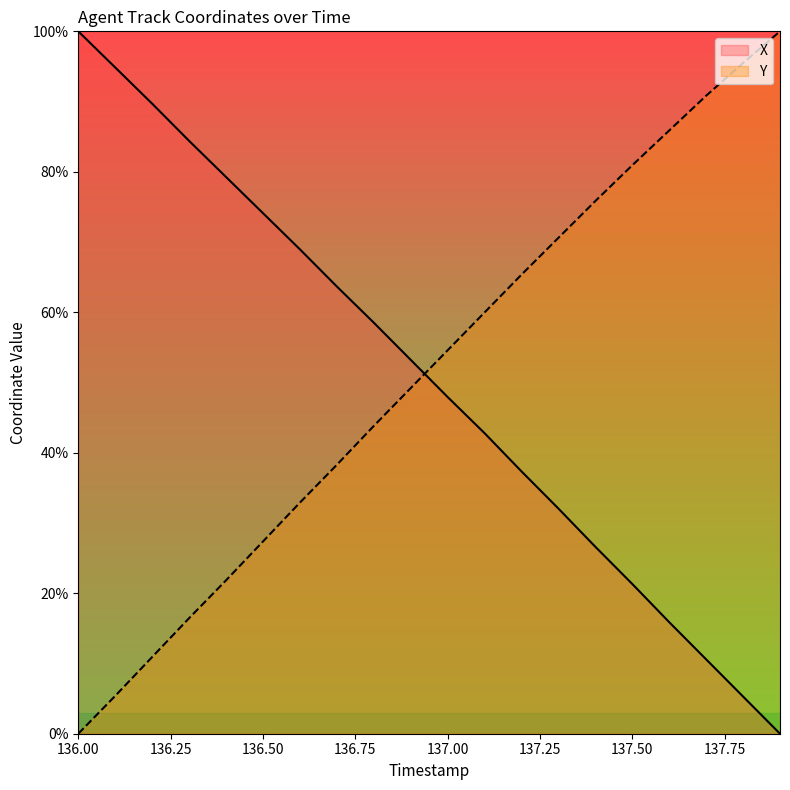

How many data points in X are above 53?

10